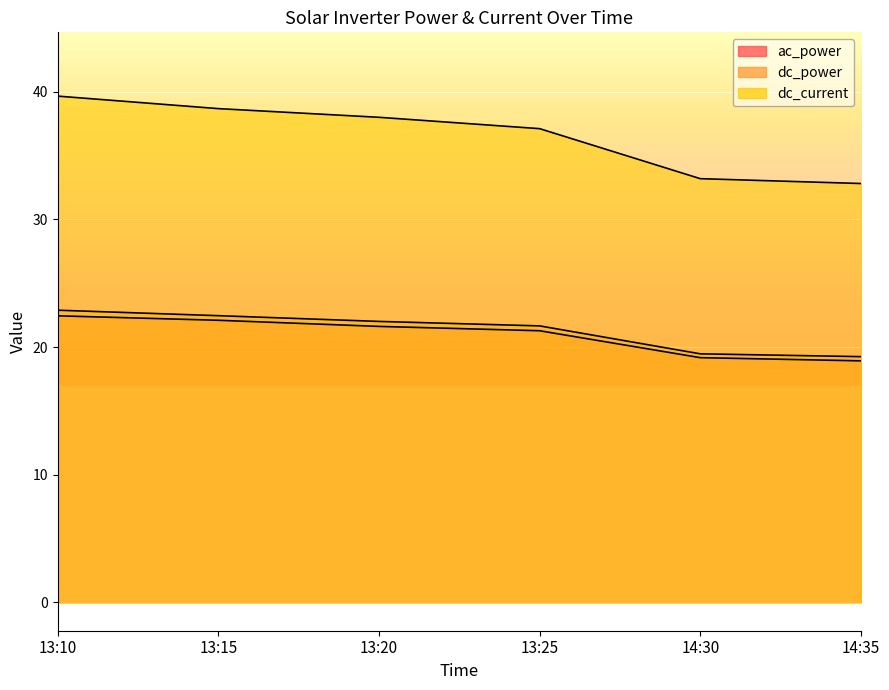

The dc_power series shows 22.5 at 13:15. True or false?

True